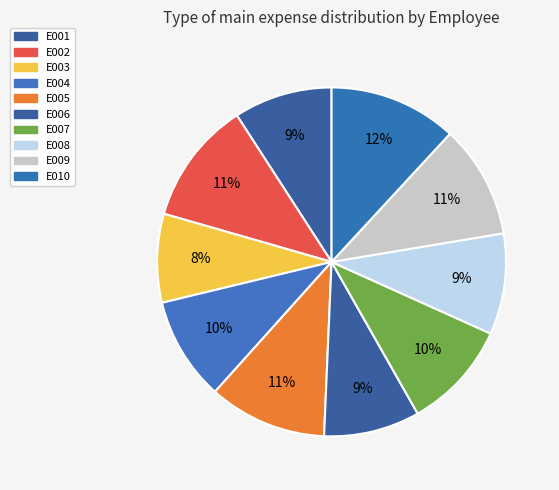

What is the change in value from E006 to E008?

+1000